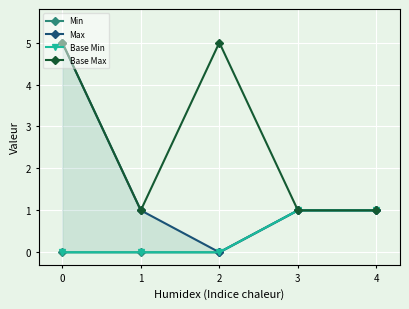

Rank the series by their maximum value, from highest to lowest.

Max, Base Max, Min, Base Min